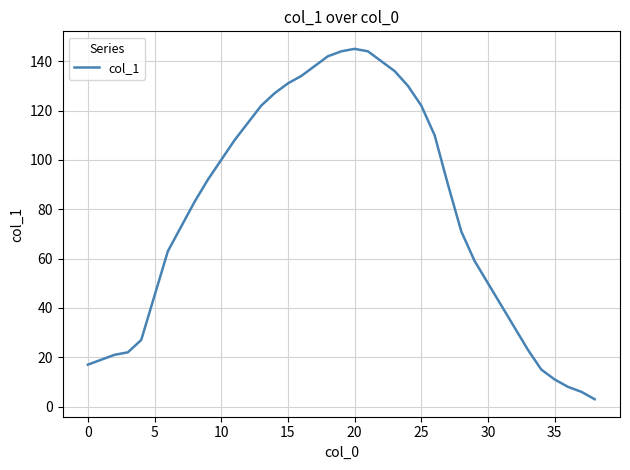

What is the maximum value shown in the chart?

145